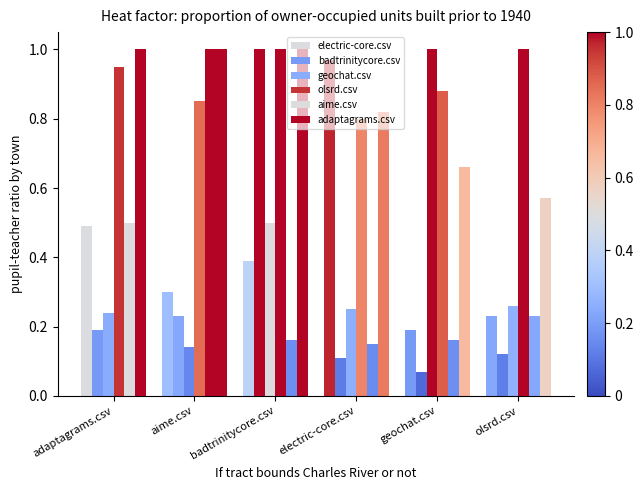

How many groups of bars are there?

6